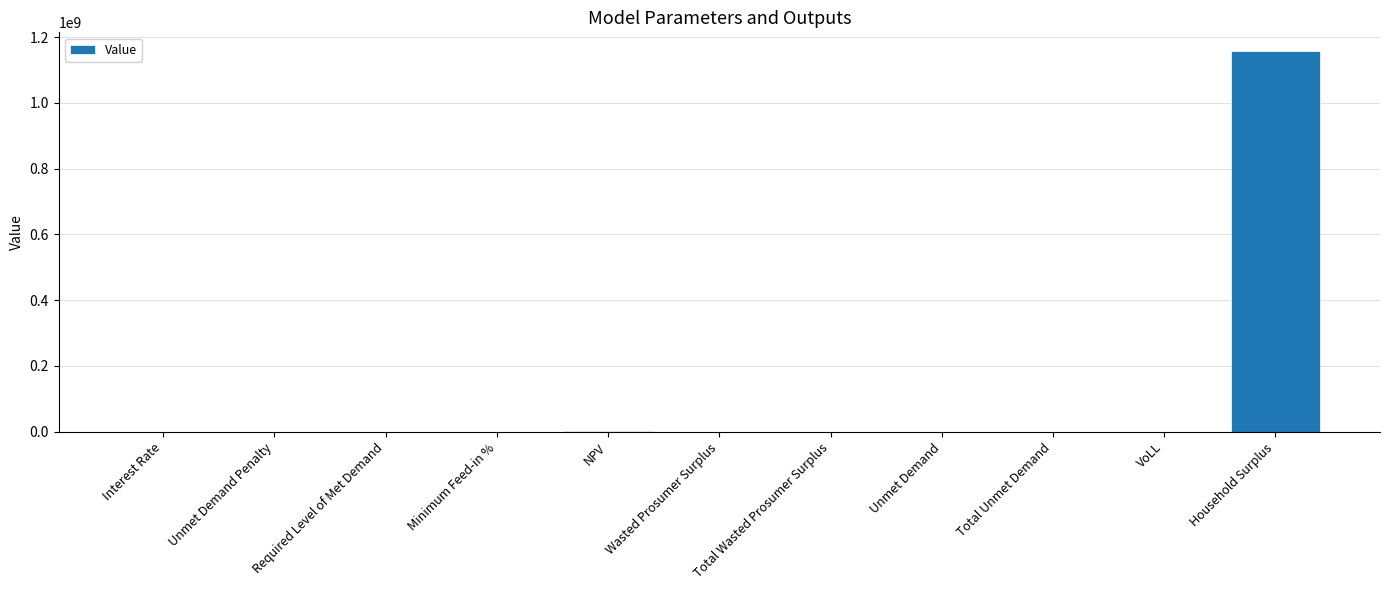

At which category does the chart reach its peak across all series?

Household Surplus